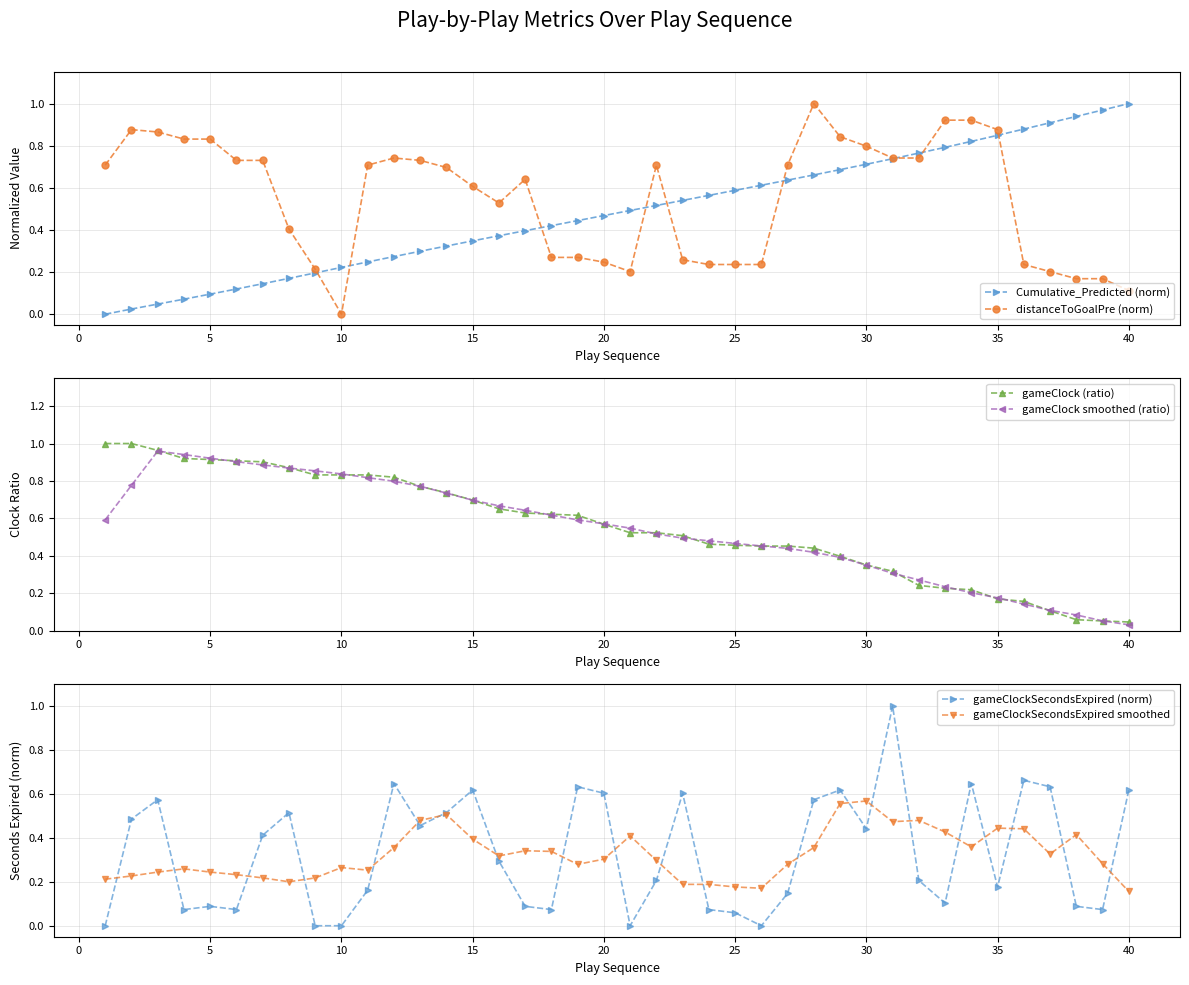

Which series has the largest total across all categories?

gameClock (ratio)